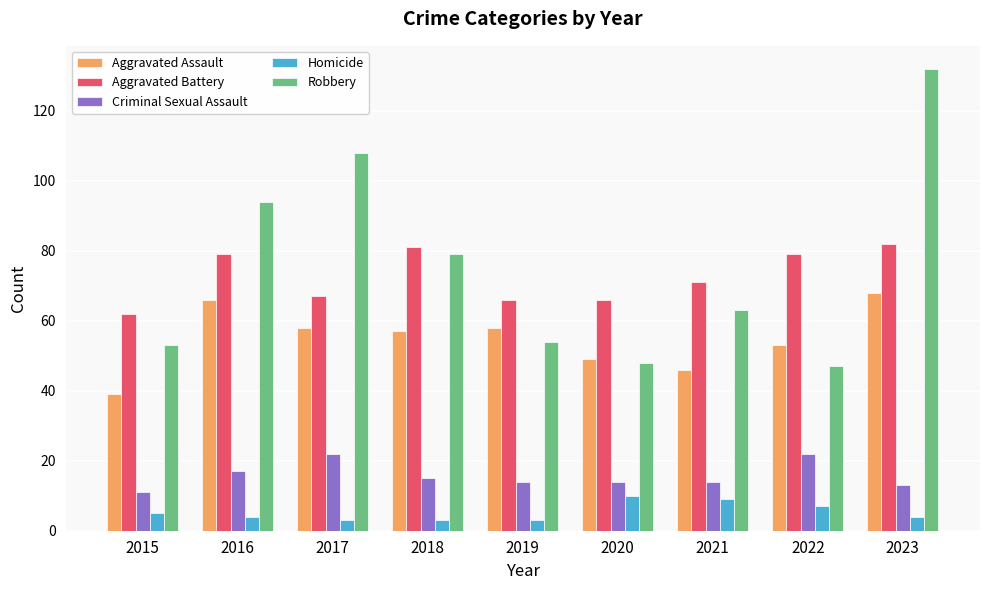

Reading left to right, list all the values displayed in this chart.

Aggravated Assault: 2015=39	2016=66	2017=58	2018=57	2019=58	2020=49	2021=46	2022=53	2023=68
Aggravated Battery: 2015=62	2016=79	2017=67	2018=81	2019=66	2020=66	2021=71	2022=79	2023=82
Criminal Sexual Assault: 2015=11	2016=17	2017=22	2018=15	2019=14	2020=14	2021=14	2022=22	2023=13
Homicide: 2015=5	2016=4	2017=3	2018=3	2019=3	2020=10	2021=9	2022=7	2023=4
Robbery: 2015=53	2016=94	2017=108	2018=79	2019=54	2020=48	2021=63	2022=47	2023=132